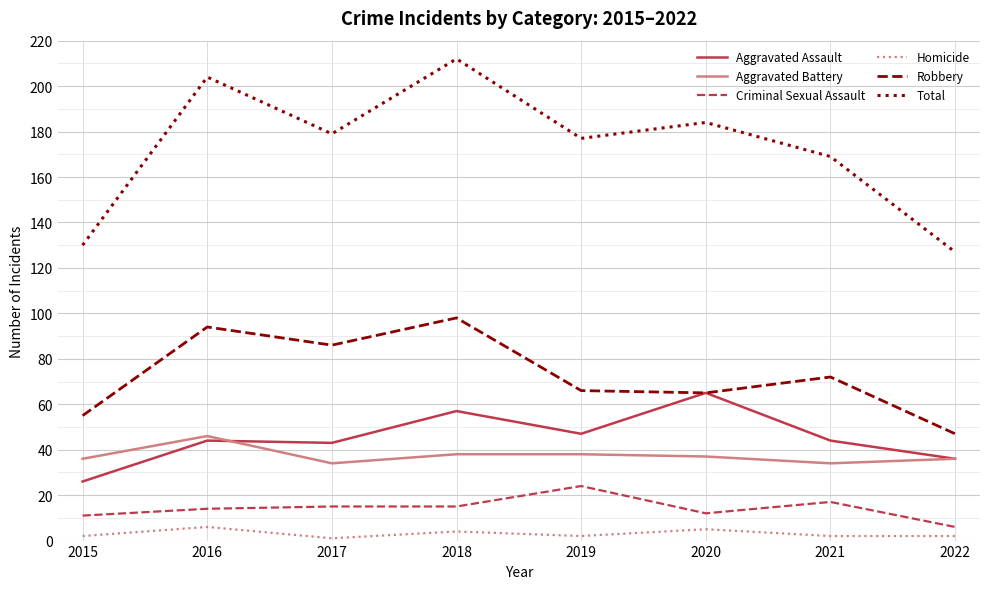

How many categories are shown in the chart?

8